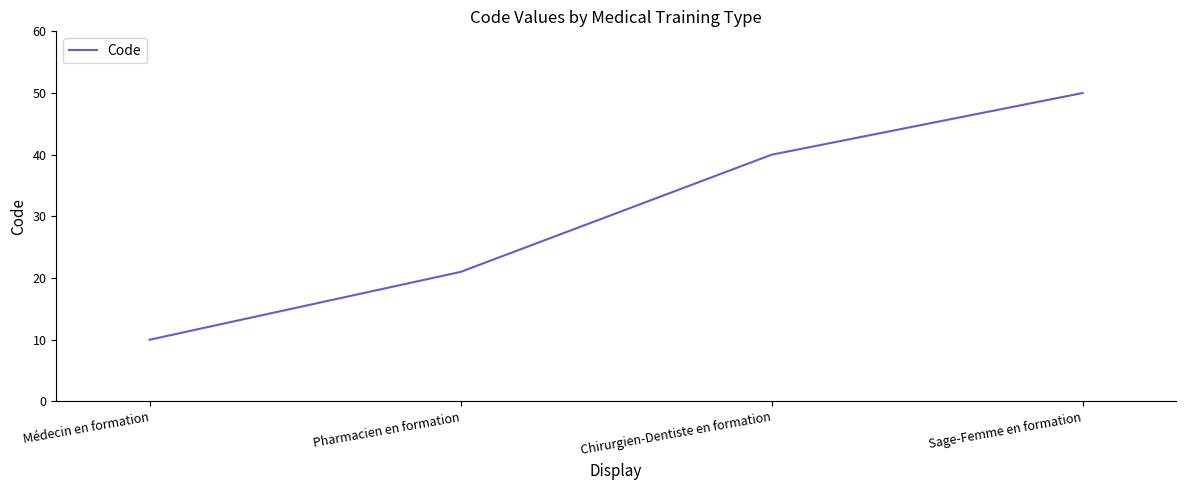

At which category does the chart reach its peak across all series?

Sage-Femme en formation